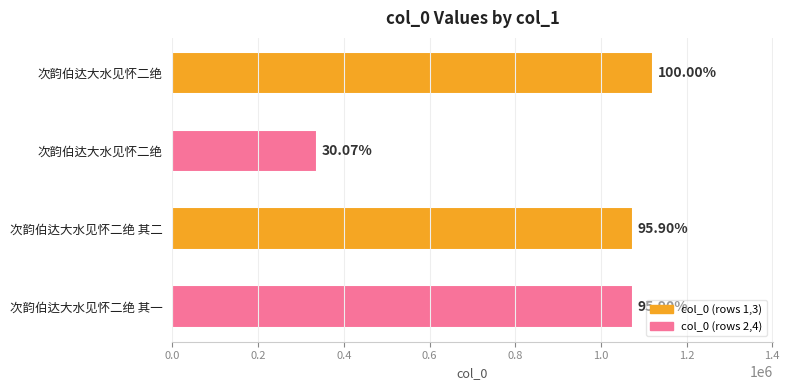

Does the chart contain any negative values?

No